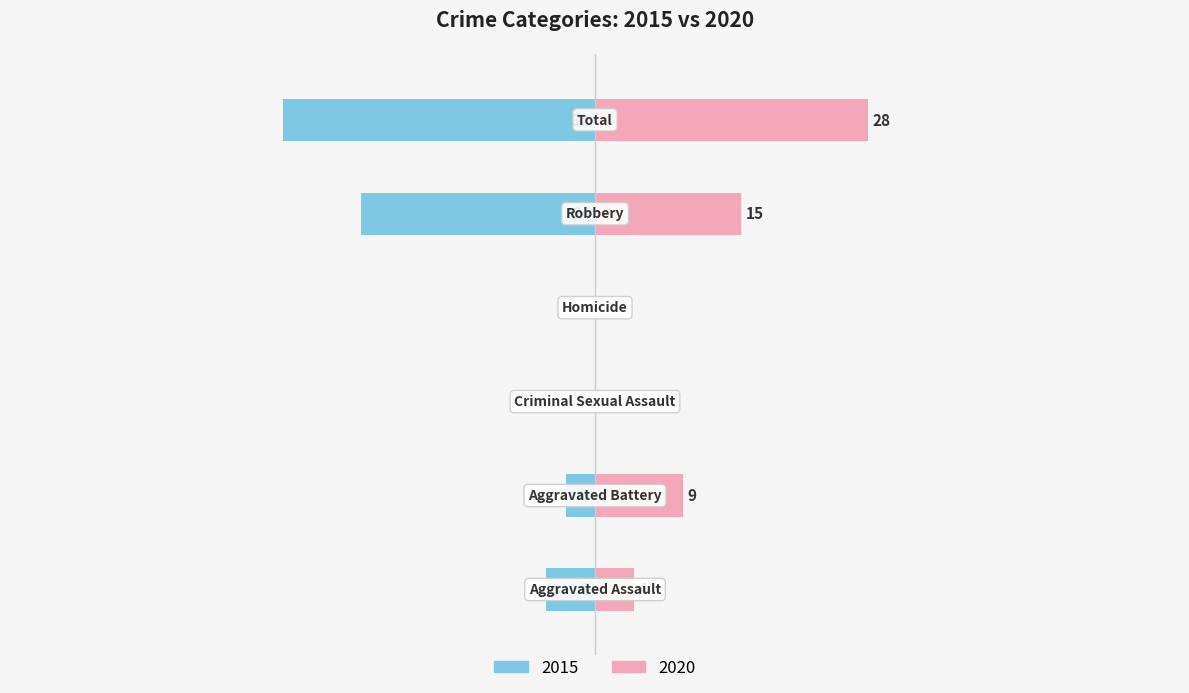

The value of Right (2020) at Aggravated Battery is 9. True or false?

True